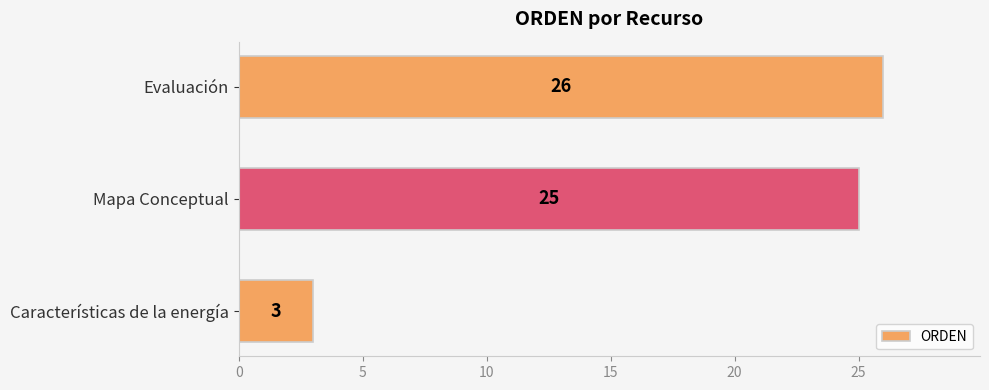

Are the bars horizontal?

Yes